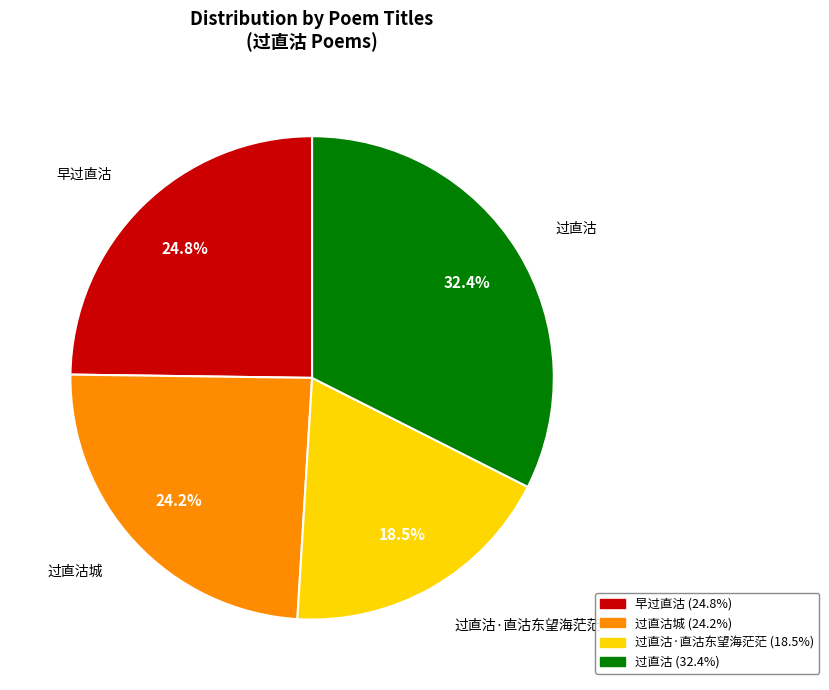

Does any single category account for the majority?

No